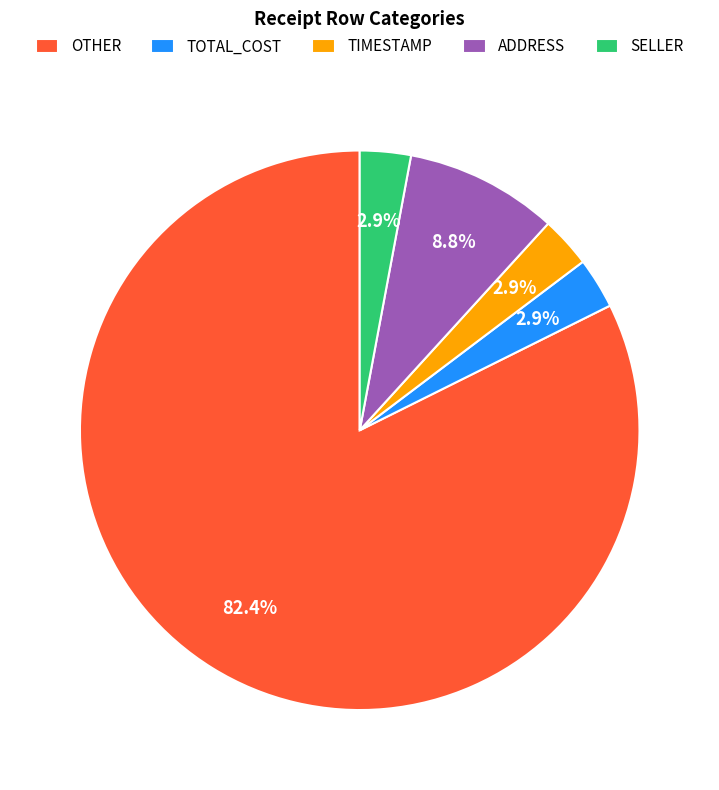

How much of the chart is everything except ADDRESS?

91.2%